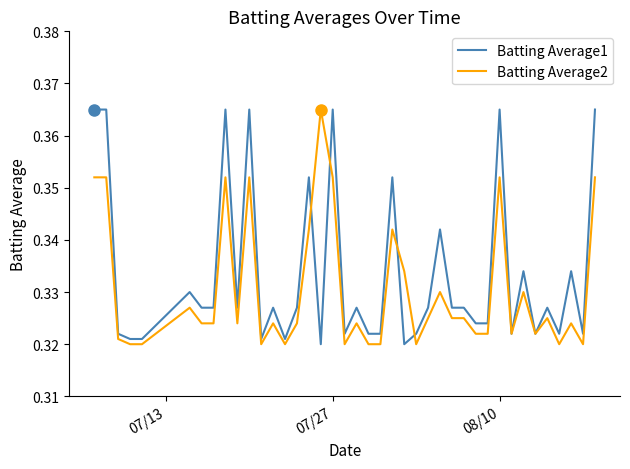

Which series has the largest total across all categories?

Batting Average1